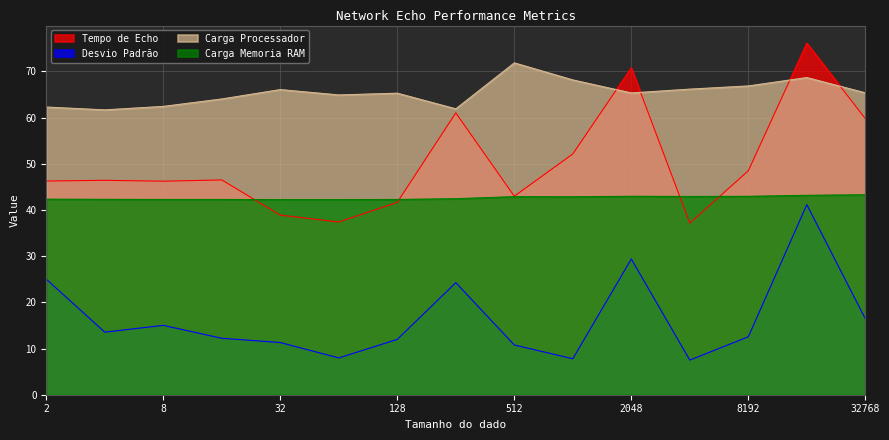

Rank the series by their average value, from highest to lowest.

Carga Processador, Tempo de Echo, Carga Memoria RAM, Desvio Padrão